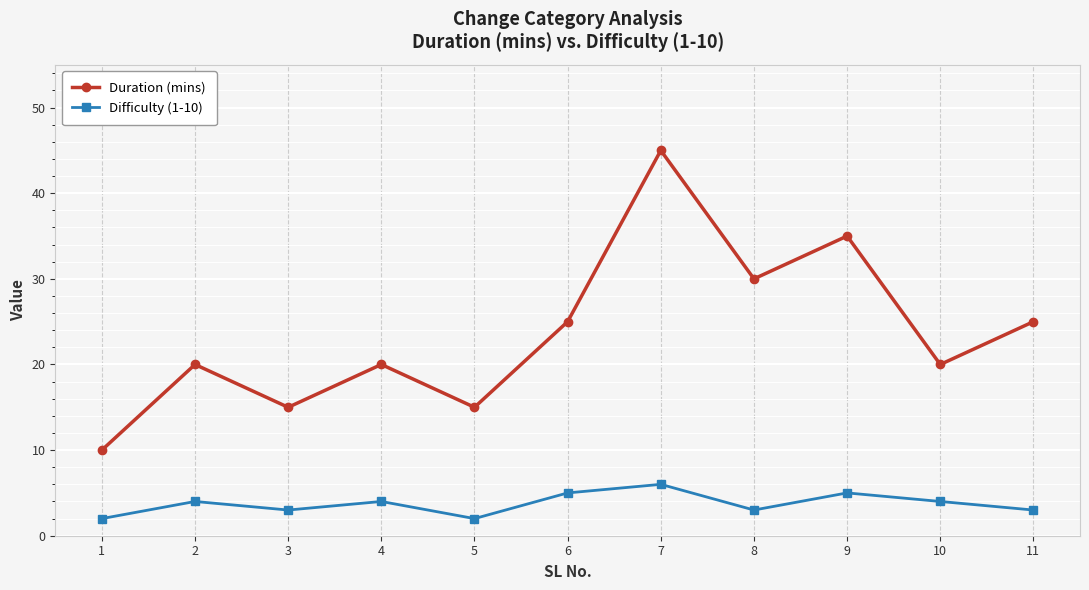

What is the value of the Duration (mins) point at the 11th from the left?

25